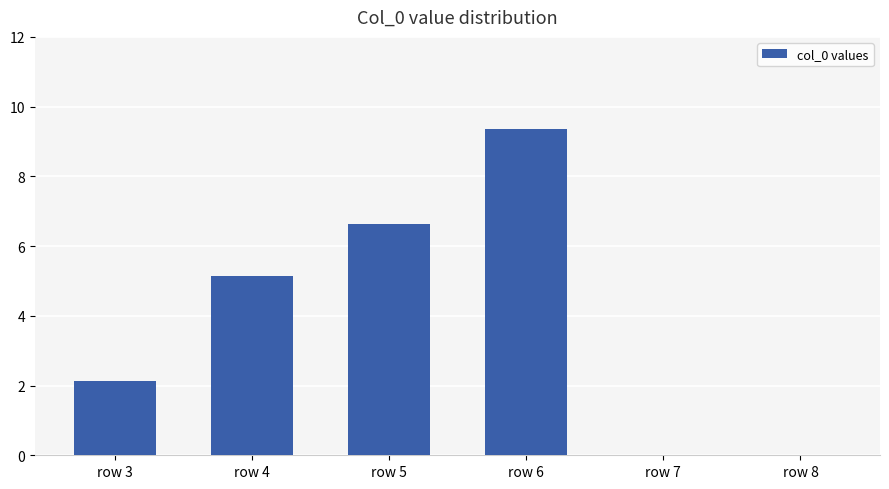

Is it true that the value at row 8 is 4.5?

False